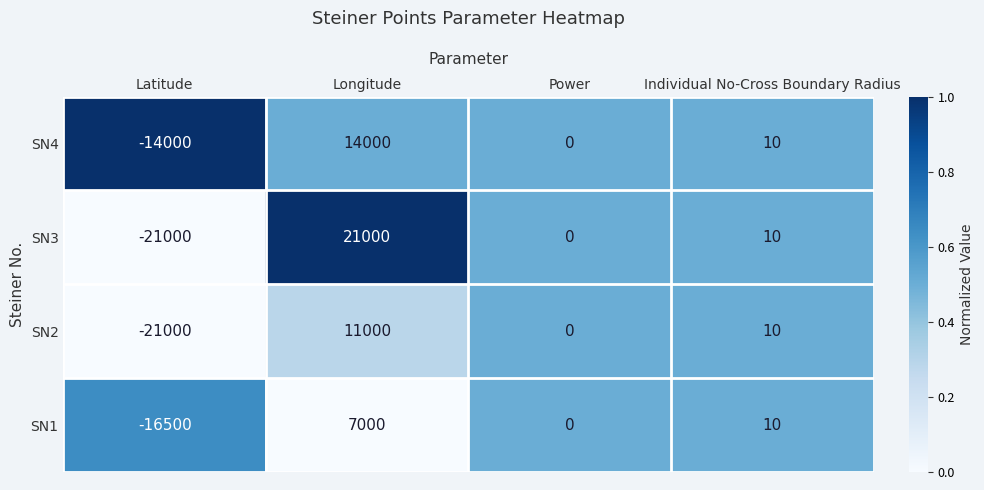

At which category is the sum across all series the highest?

Longitude